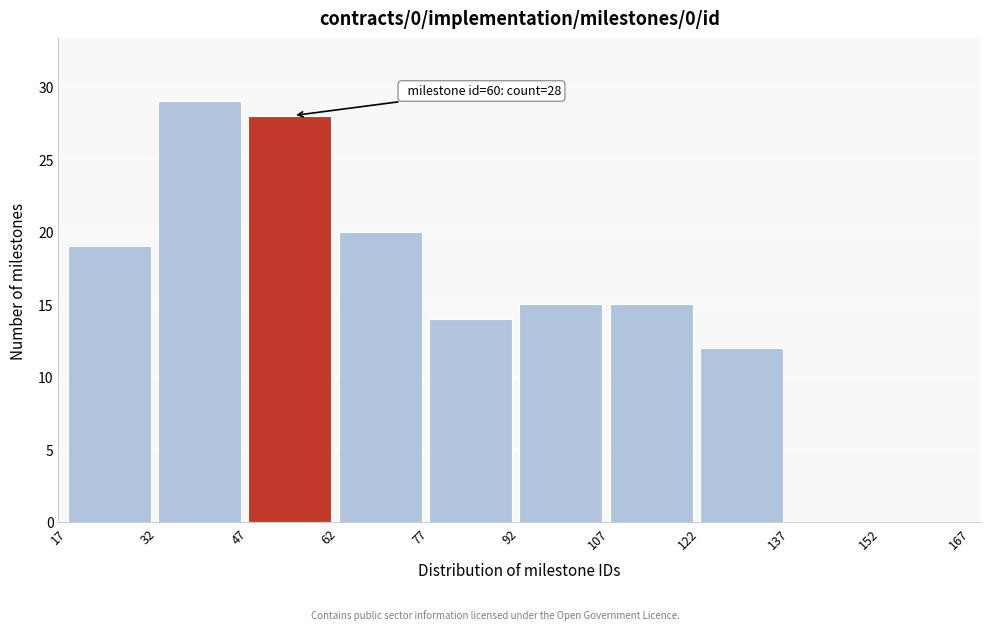

Over which range of the x-axis is the bar tallest?

32 to 47